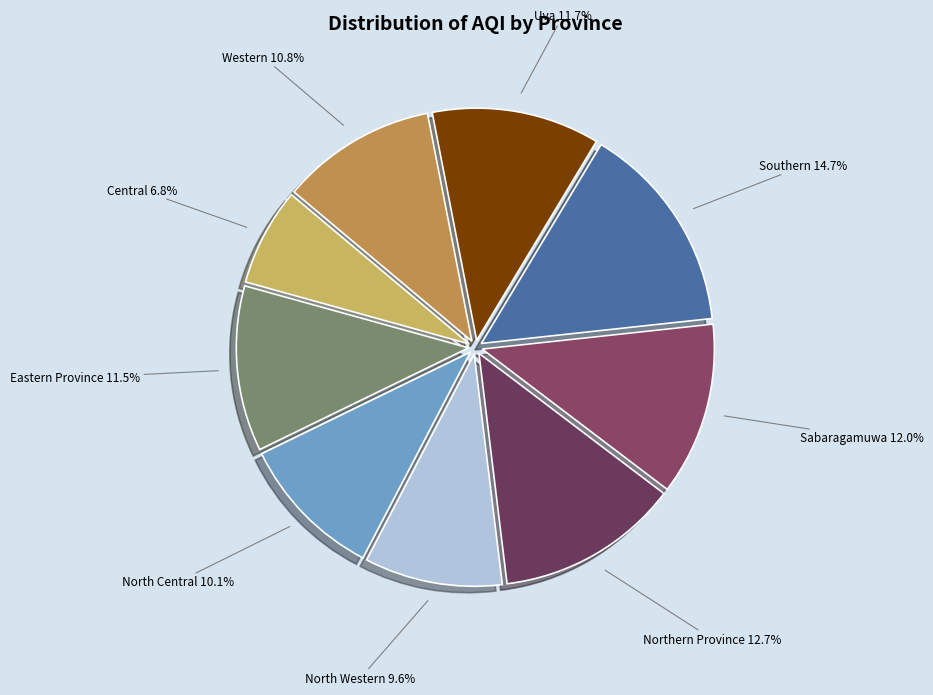

What is the ratio of the value at Eastern Province to the value at North Western?

1.2